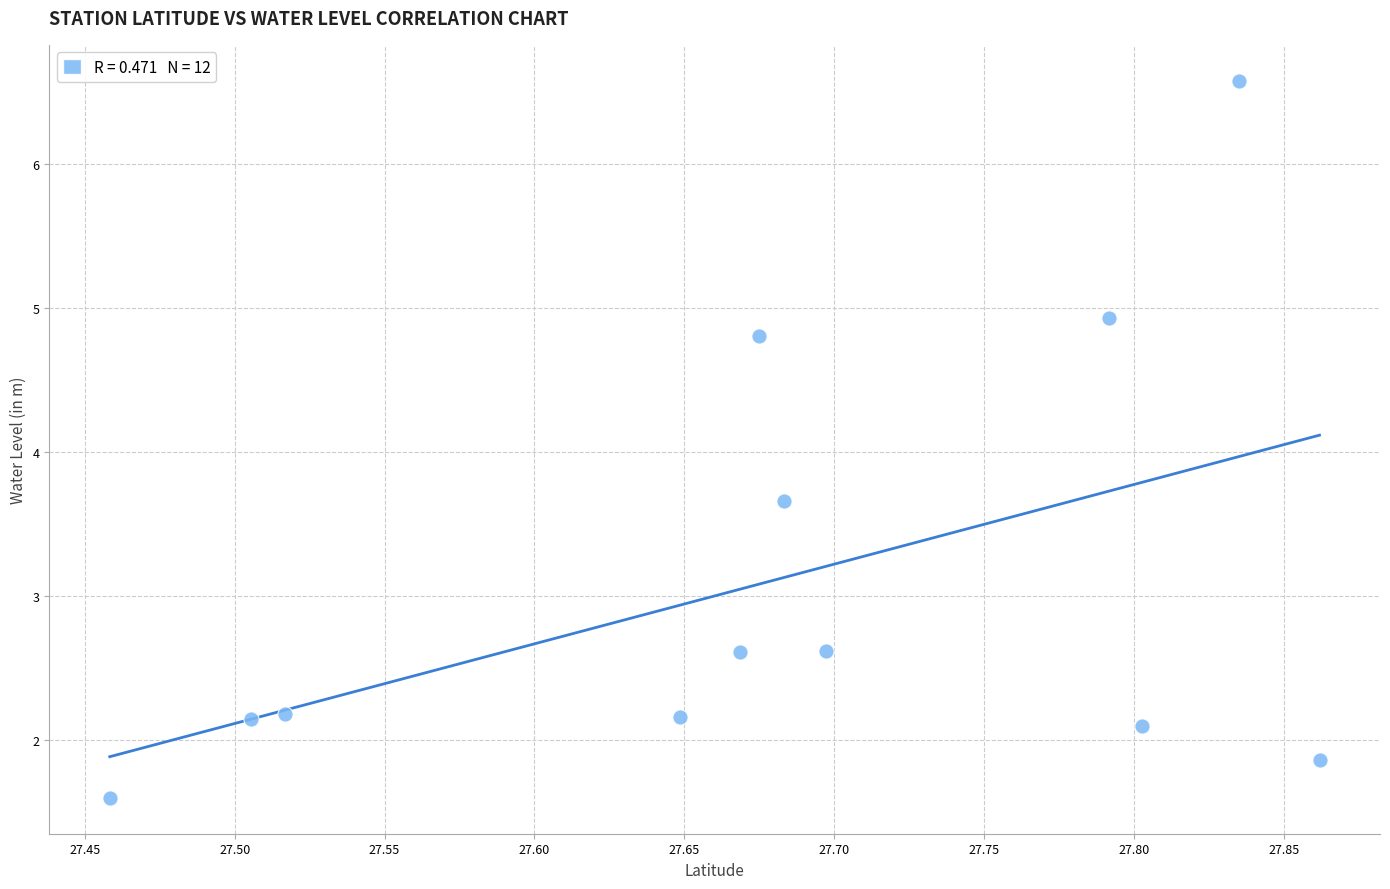

What Y value in the scatter plot is closest to 4?

3.7